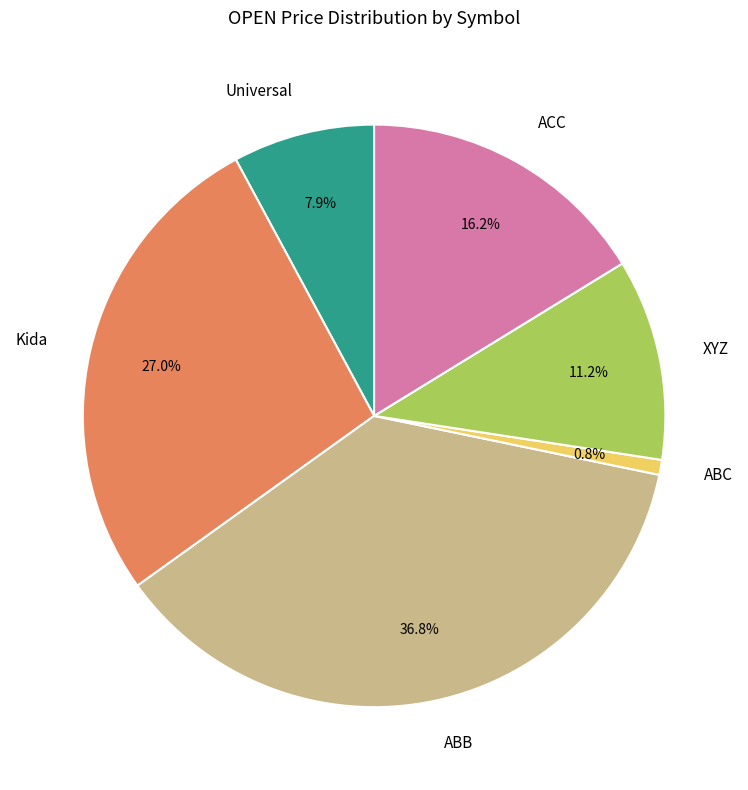

How many slices are in this pie chart?

6